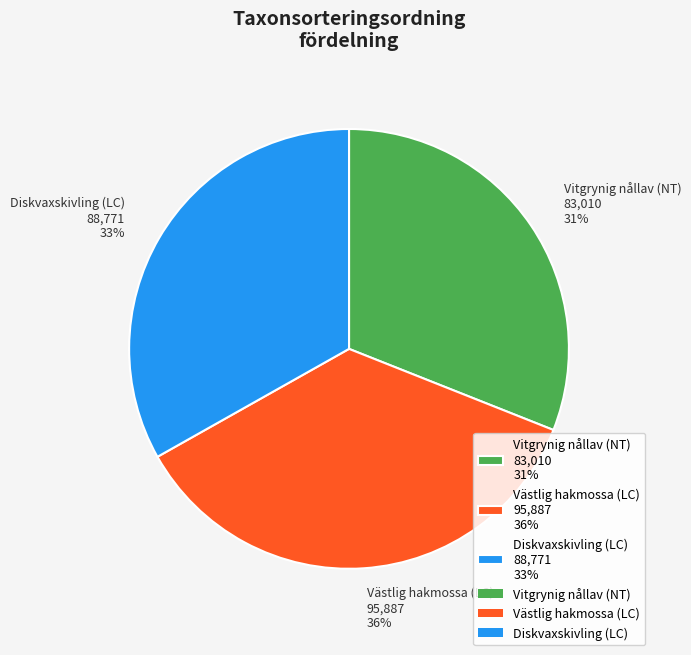

Count the number of slices in the pie.

3